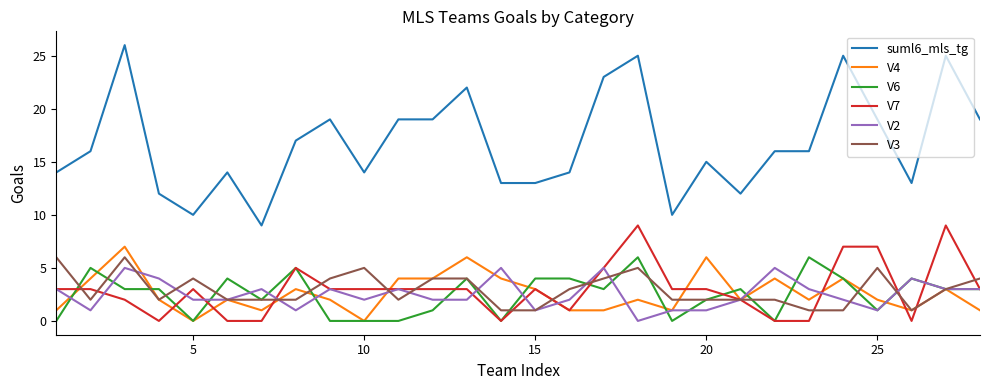

True or false: suml6_mls_tg has more than 1 interior local peaks.

True